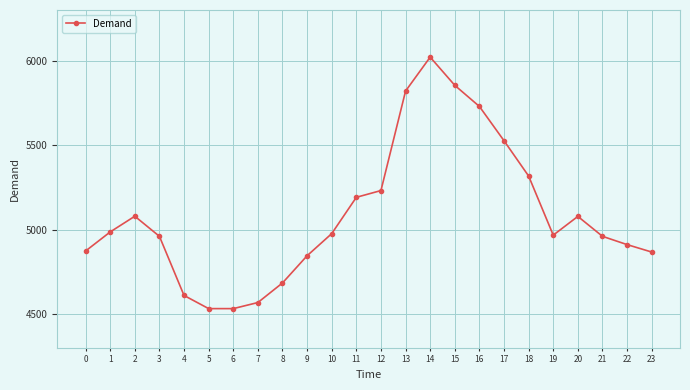

What is the sum of all values?

122117